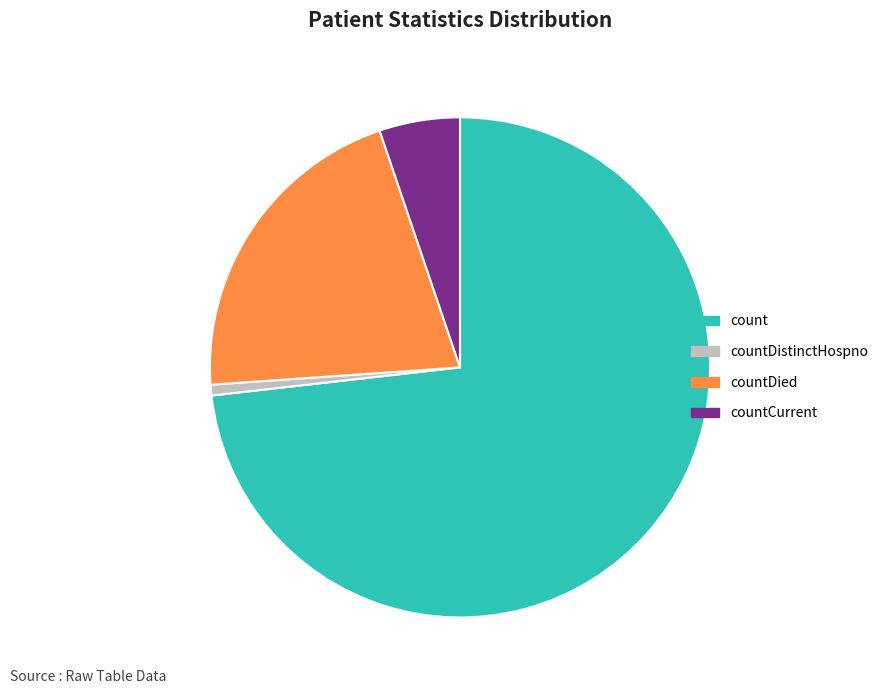

Does any single category account for the majority?

Yes